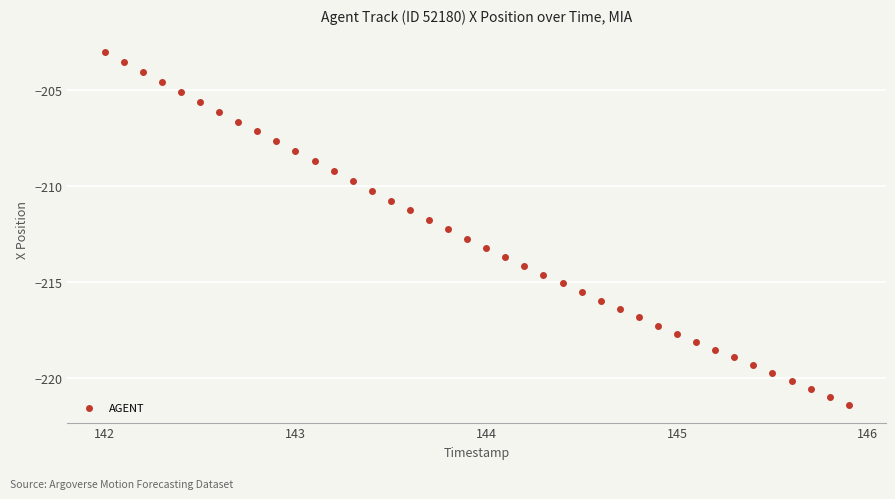

What is the range of X values (max minus min)?

3.9